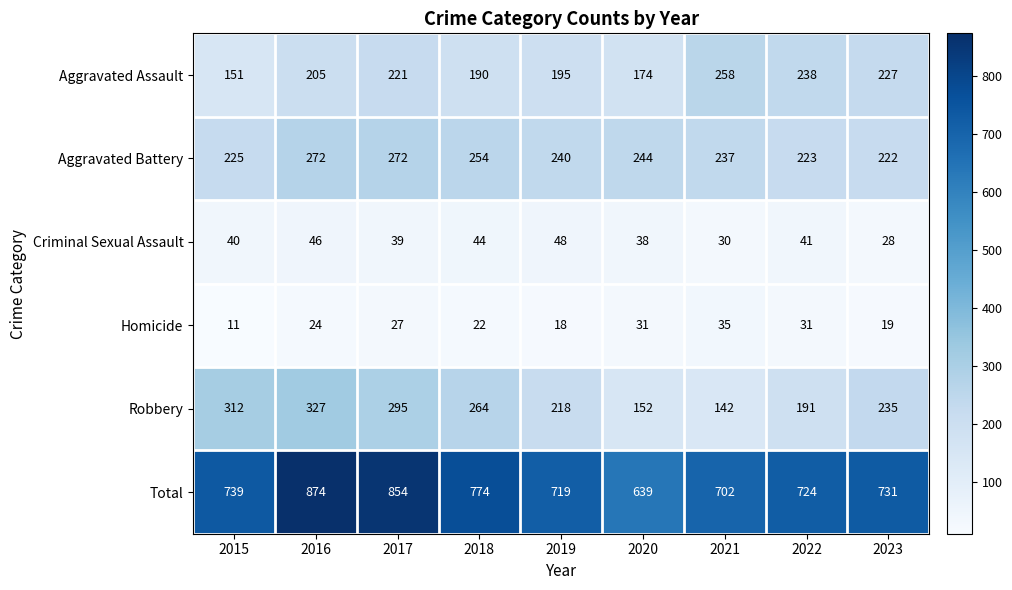

The value of Robbery at 2015 is 545. True or false?

False